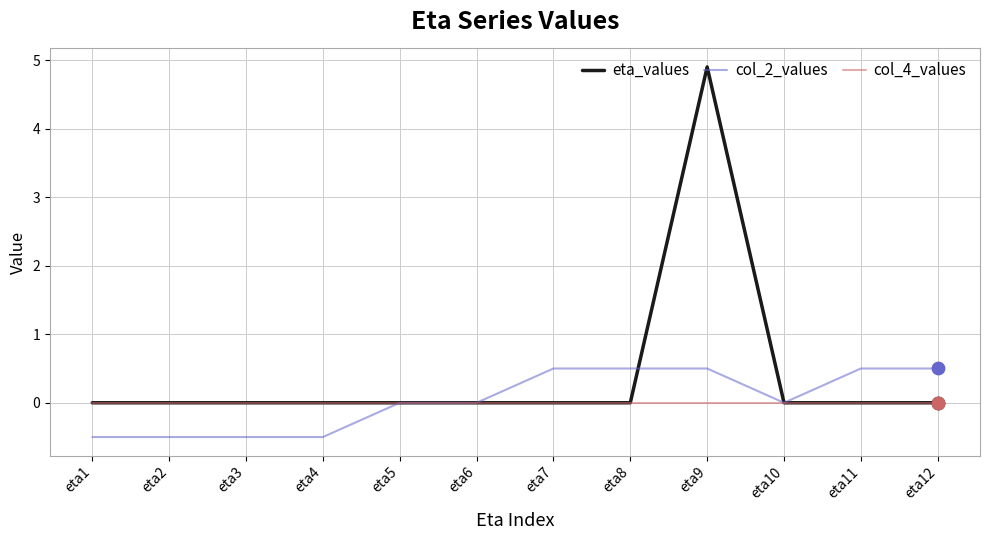

What are all the series names shown in the legend?

eta_values, col_2_values, col_4_values